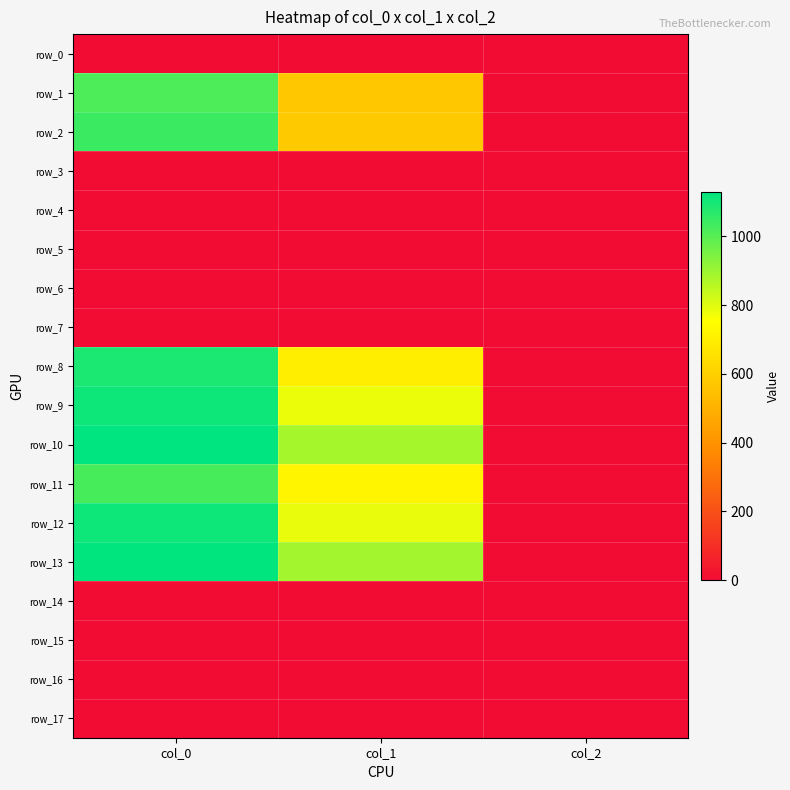

Reading right to left, transcribe all the data shown in this chart.

row_0: 0.0	0.0	0.0
row_1: 2.0	570.4	1016.7
row_2: 2.0	577.1	1043.3
row_3: 0.0	0.0	0.0
row_4: 0.0	0.0	0.0
row_5: 0.0	0.0	0.0
row_6: 0.0	0.0	0.0
row_7: 0.0	0.0	0.0
row_8: 2.0	698.6	1090.0
row_9: 2.0	783.0	1110.0
row_10: 2.0	884.2	1130.0
row_11: 2.0	722.2	1023.3
row_12: 2.0	786.4	1110.0
row_13: 2.0	887.6	1126.7
row_14: 0.0	0.0	0.0
row_15: 0.0	0.0	0.0
row_16: 0.0	0.0	0.0
row_17: 0.0	0.0	0.0